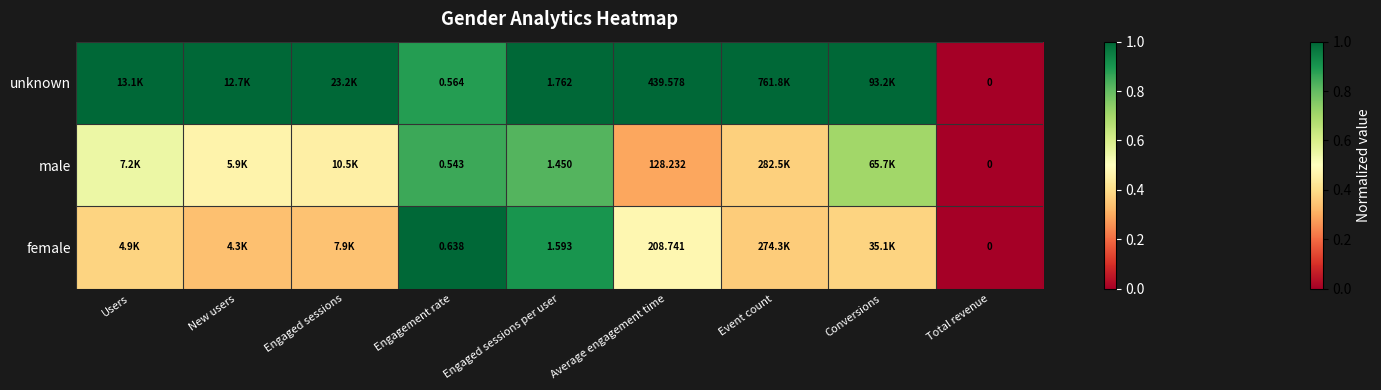

Count the number of categories in the chart.

9